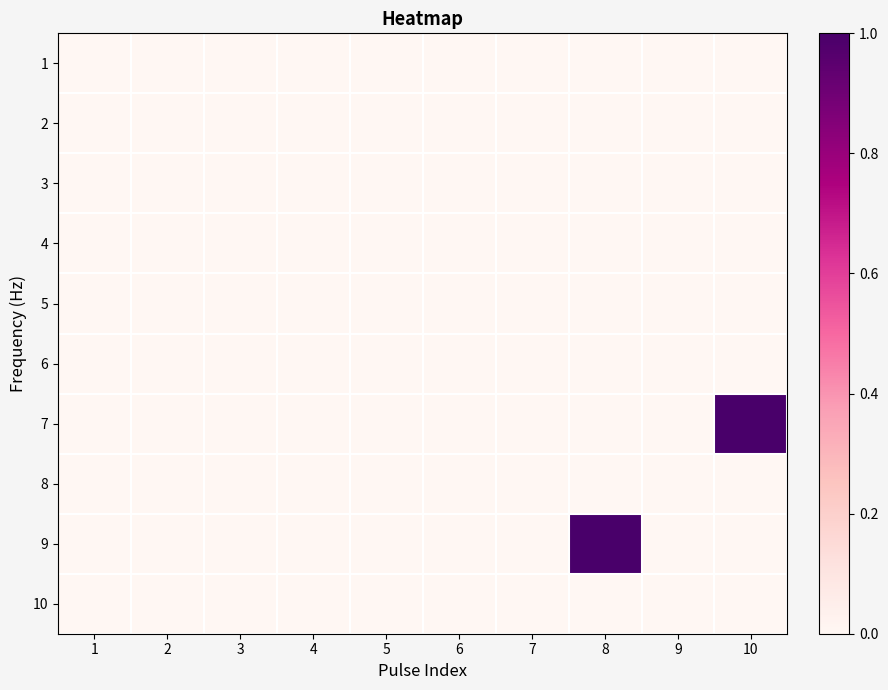

At how many categories does at least one series exceed 0?

2